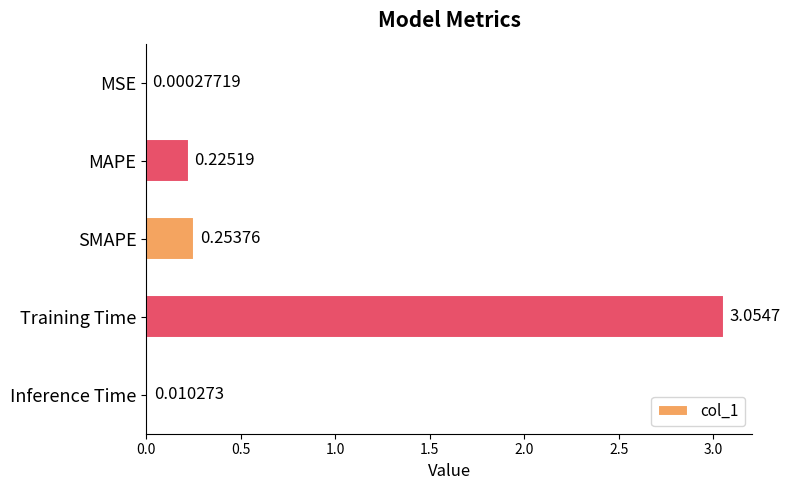

Which label corresponds to the largest value in the chart?

Training Time